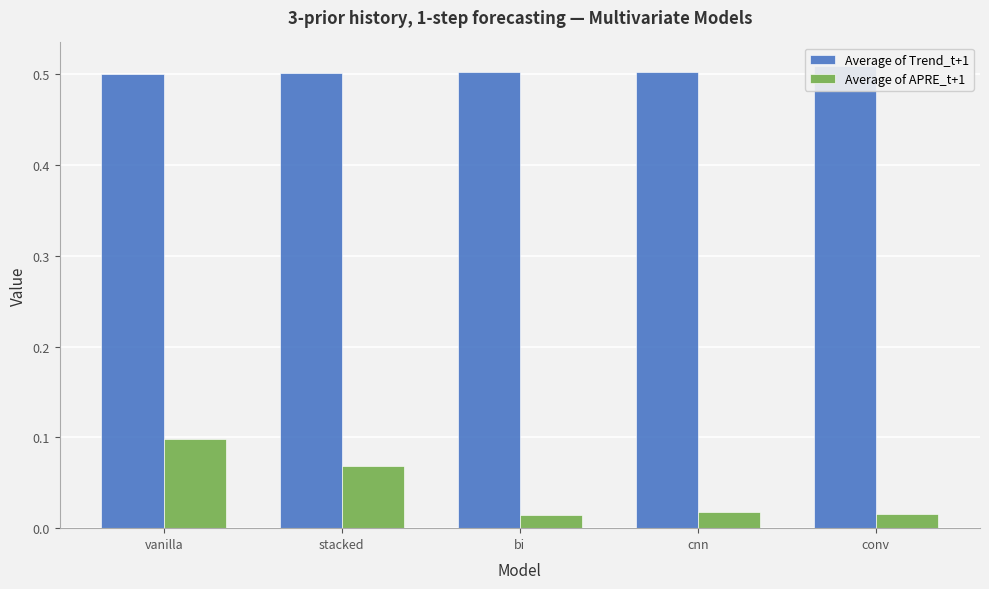

Reading left to right, transcribe all the data shown in this chart.

Average of Trend_t+1: 0.5	0.5	0.5	0.5	0.5
Average of APRE_t+1: 0.1	0.1	0.0	0.0	0.0